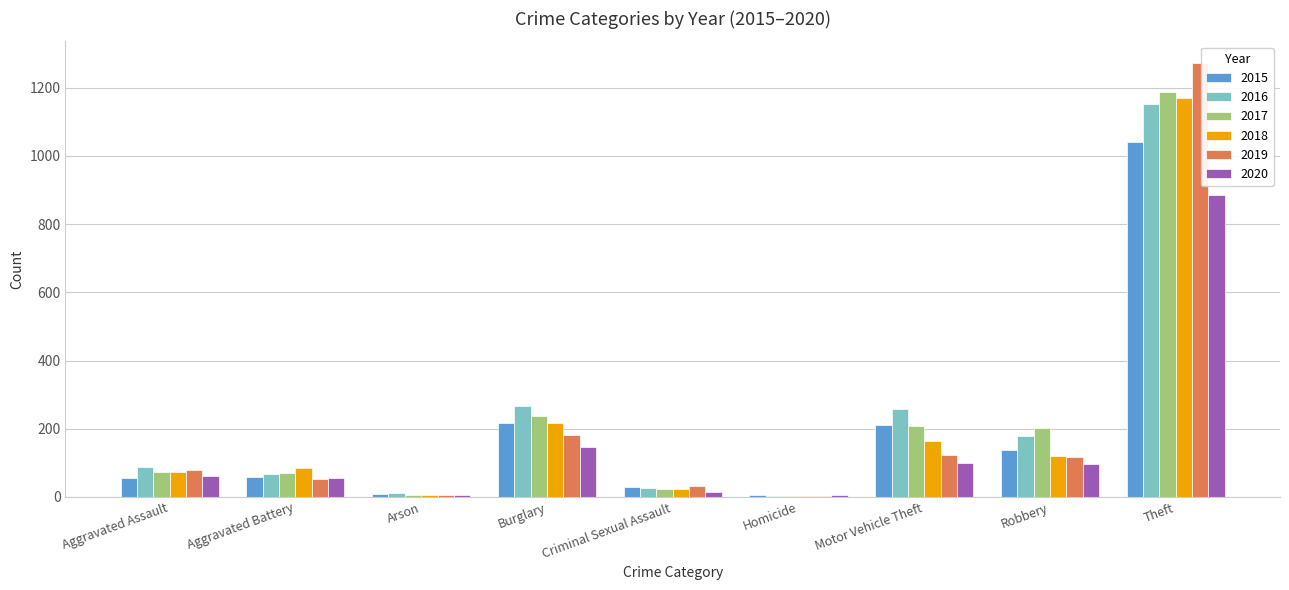

What are all the series names shown in the legend?

2015, 2016, 2017, 2018, 2019, 2020